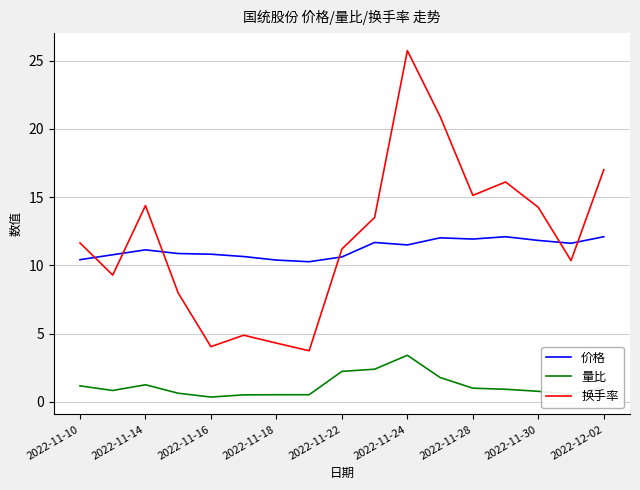

What is the greatest value displayed?

25.7